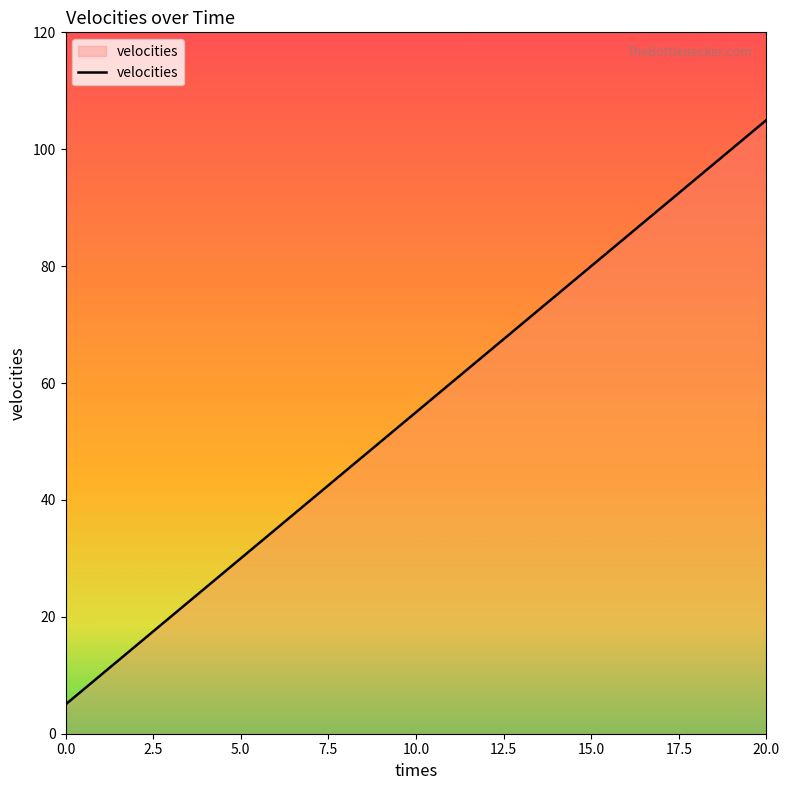

Does the chart have visible grid lines?

No